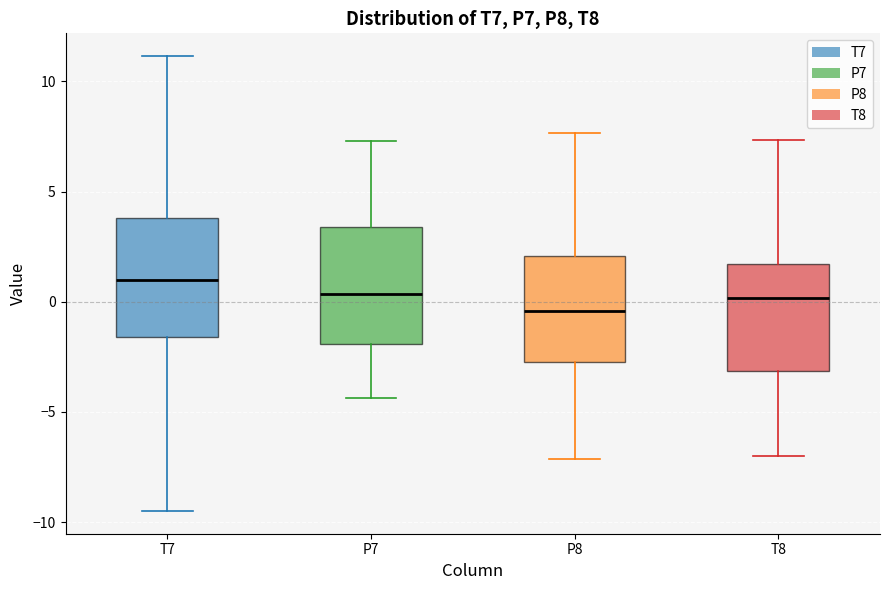

Which box has the highest median line?

T7